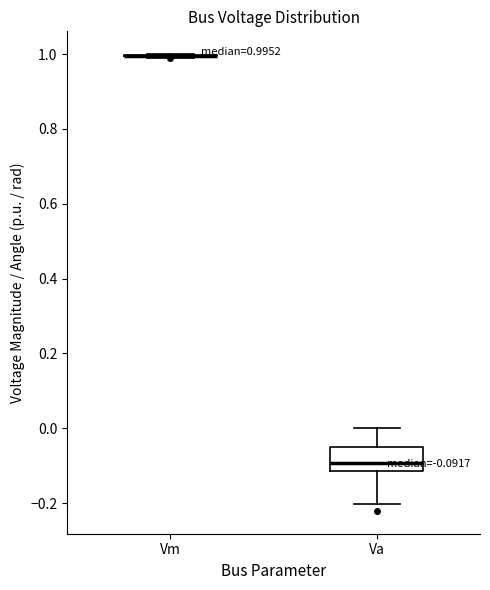

Which box is the tallest, from its lower edge to its upper edge?

Va